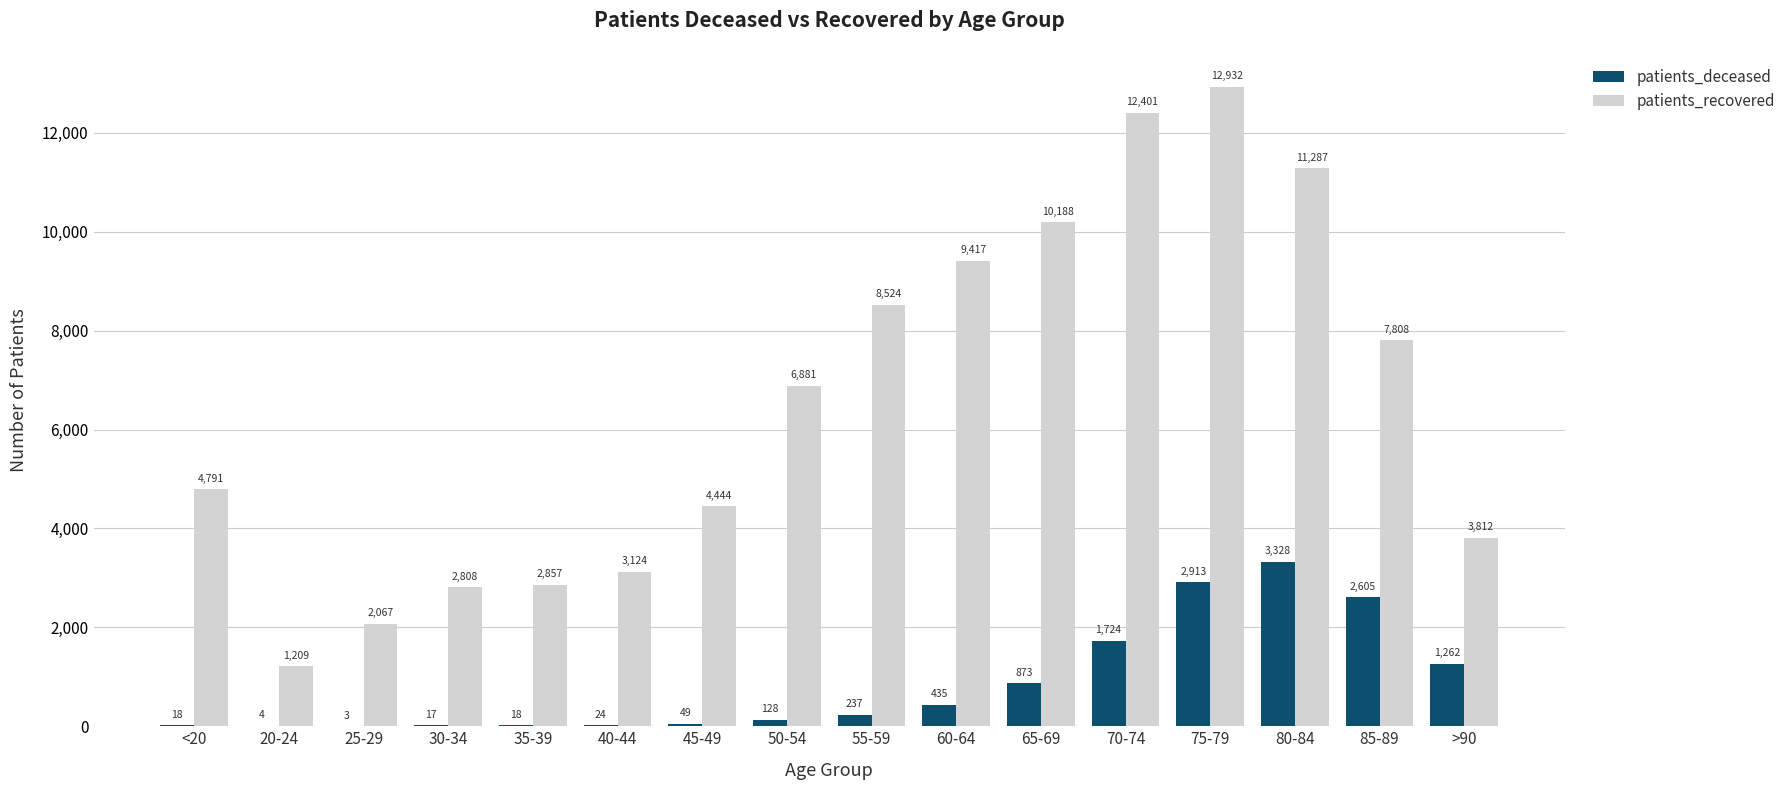

How many series are shown in this chart?

2